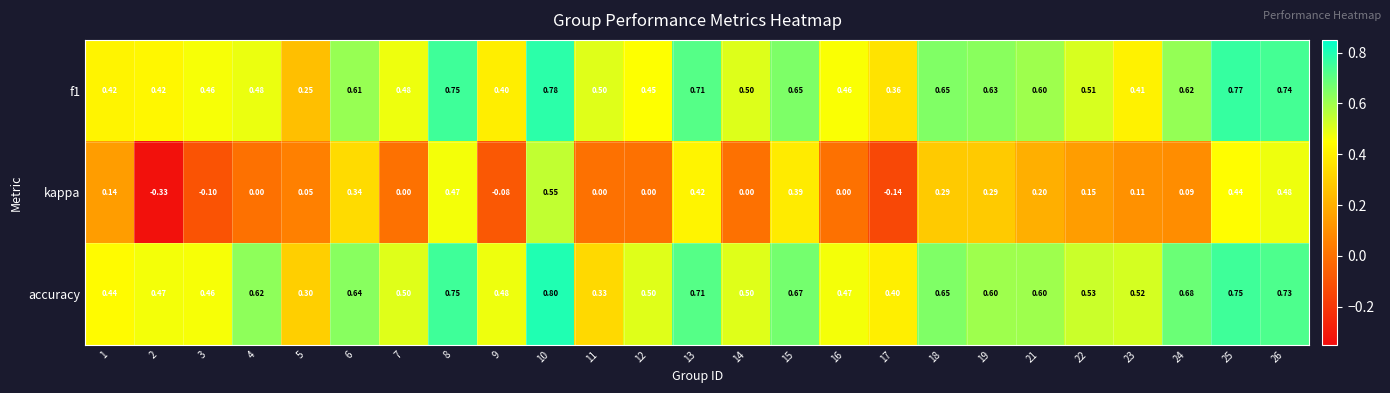

At which category does the chart reach its peak across all series?

10